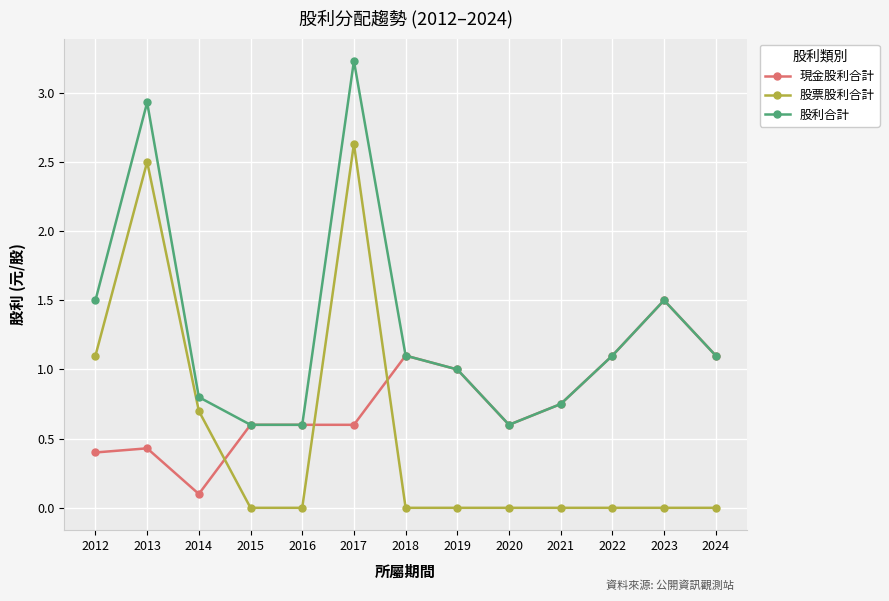

Which series has the largest total across all categories?

股利合計